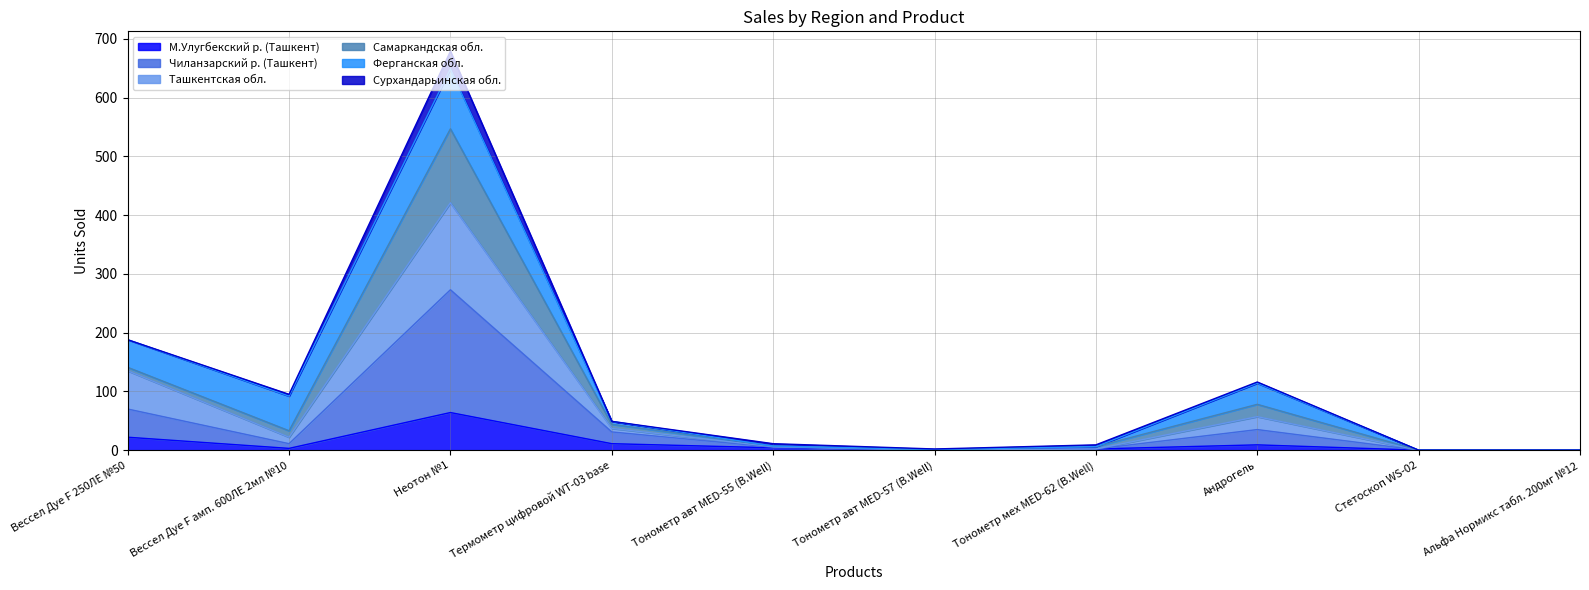

True or false: Ташкентская обл. and Чиланзарский р. (Ташкент) cross at least once.

False